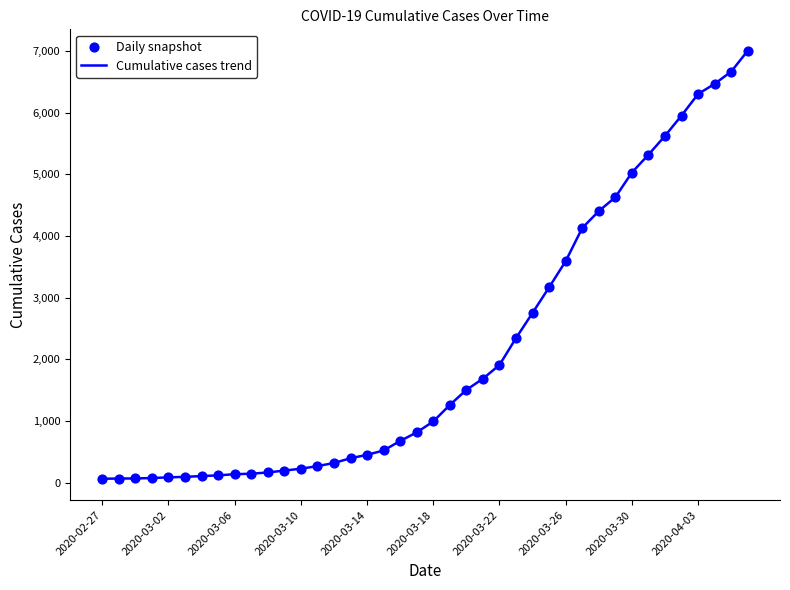

What is the difference between the maximum and minimum values?

6939